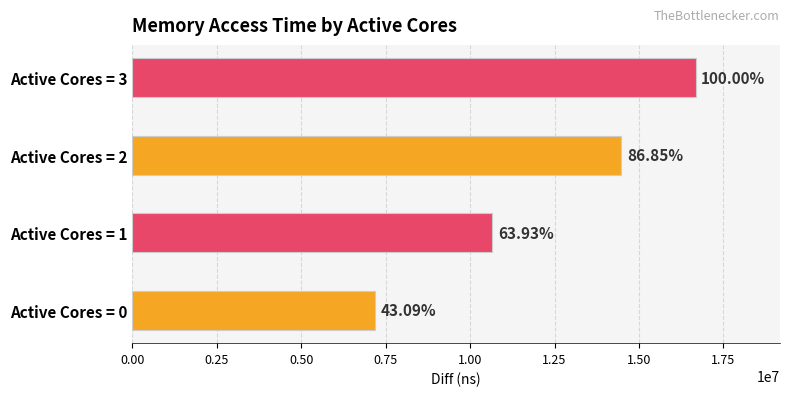

Count the values in the range 10660395 to 16675156.

3